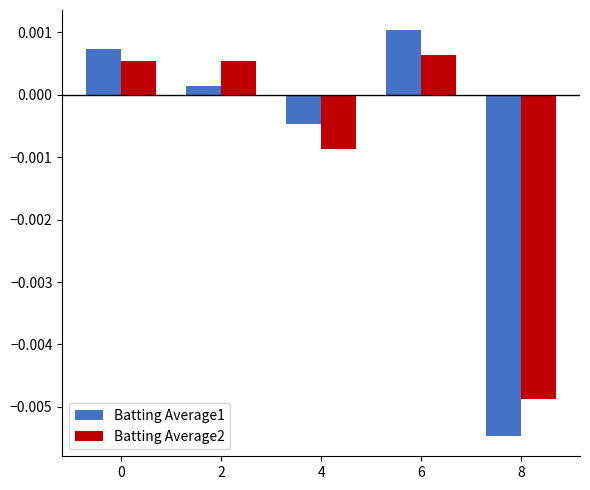

Which series has the largest range (max minus min)?

Batting Average1